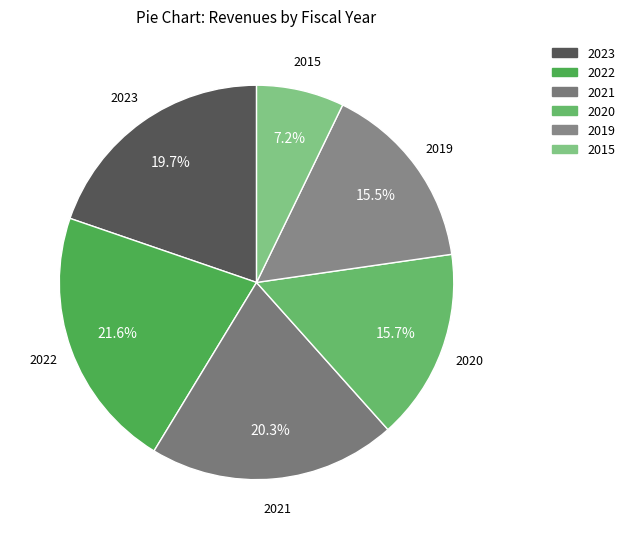

Which category has the smallest portion of the pie?

2015